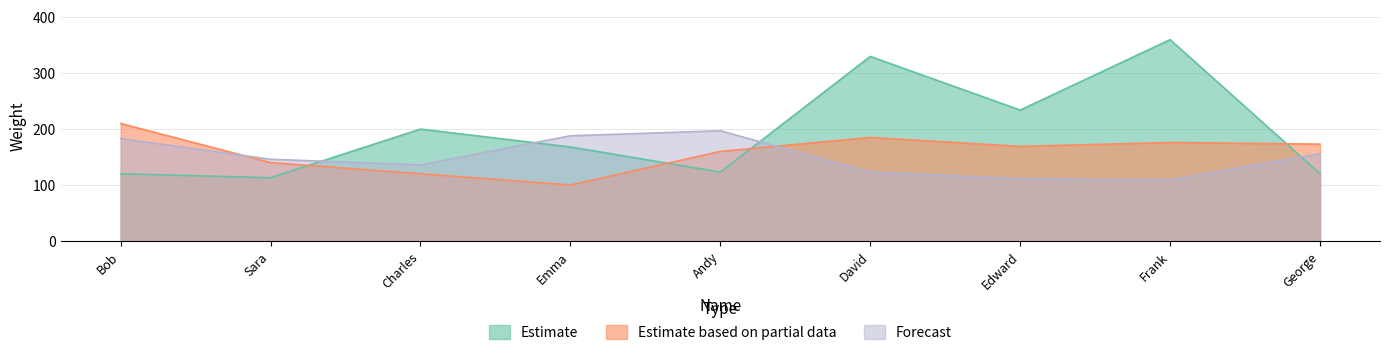

Is it true that Forecast equals 316 at Andy?

False